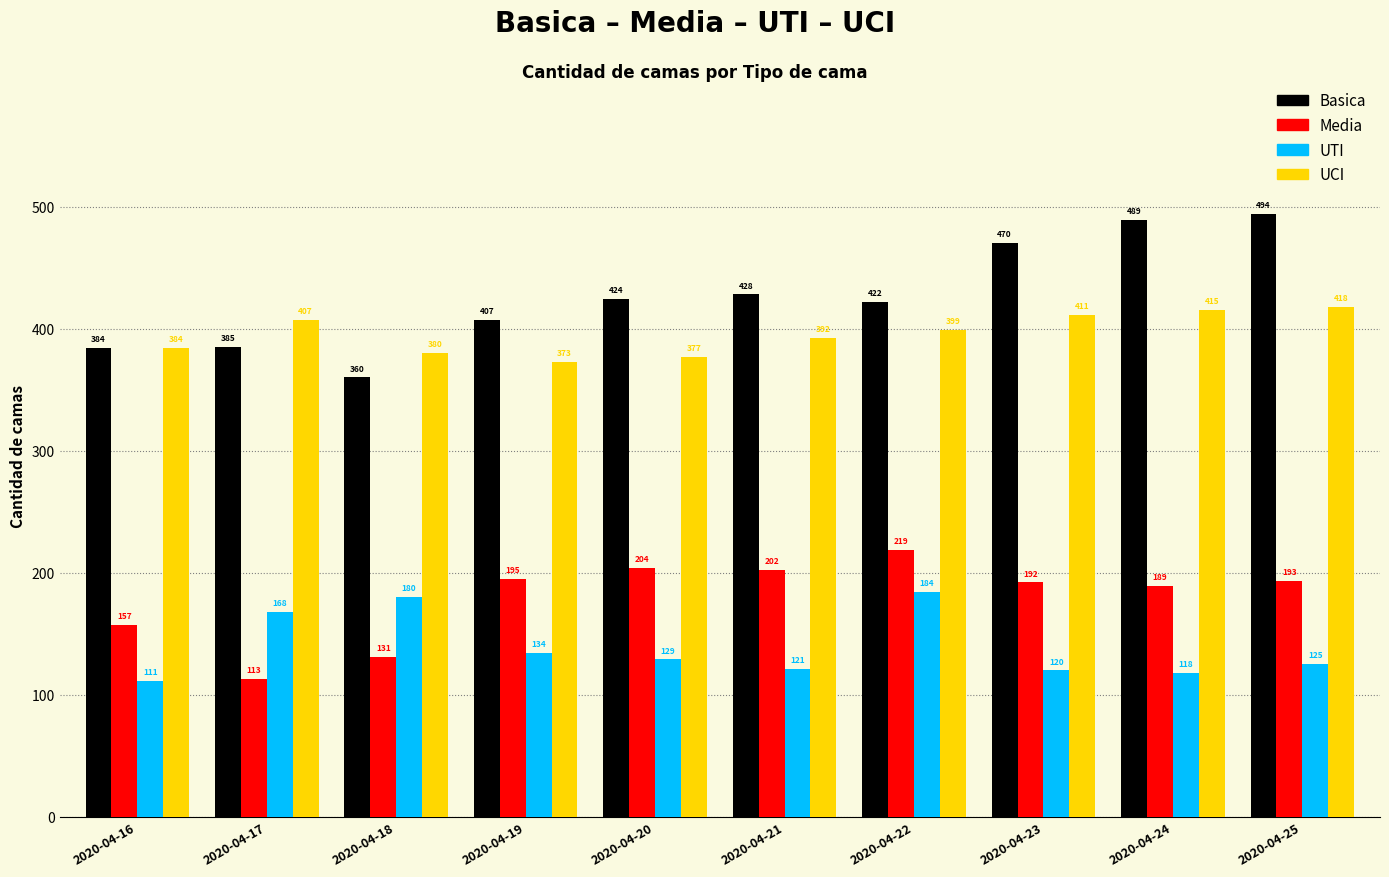

How many bars are there in total?

40